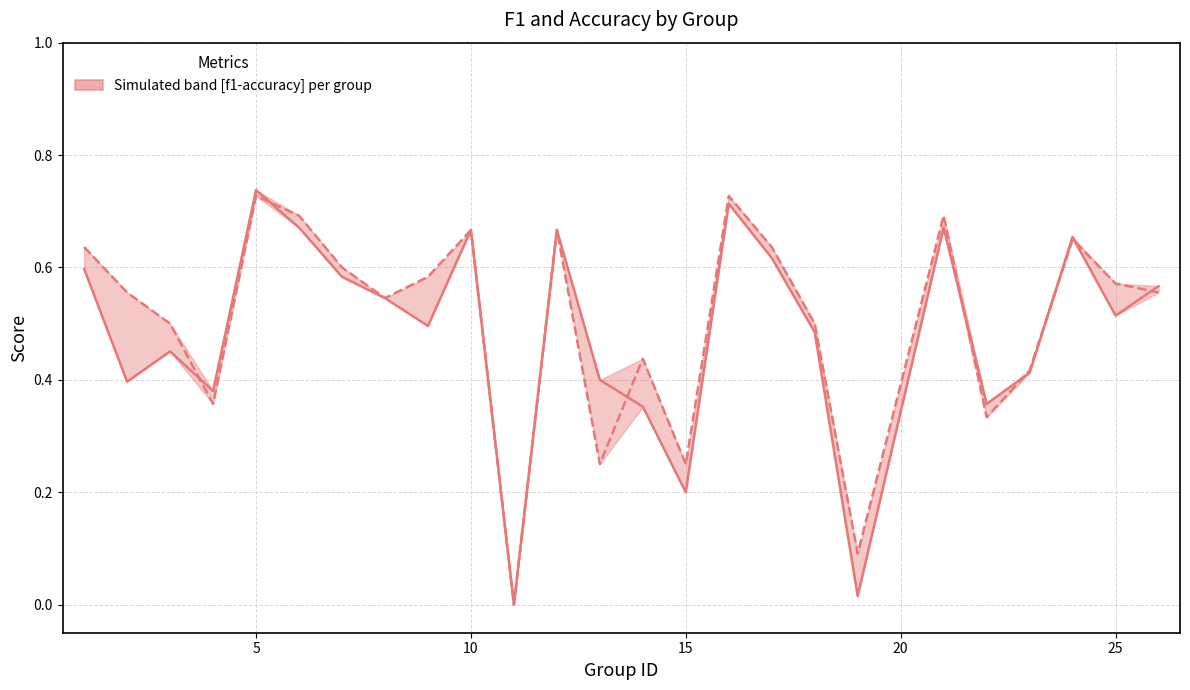

What is the sum of all accuracy values?

12.6